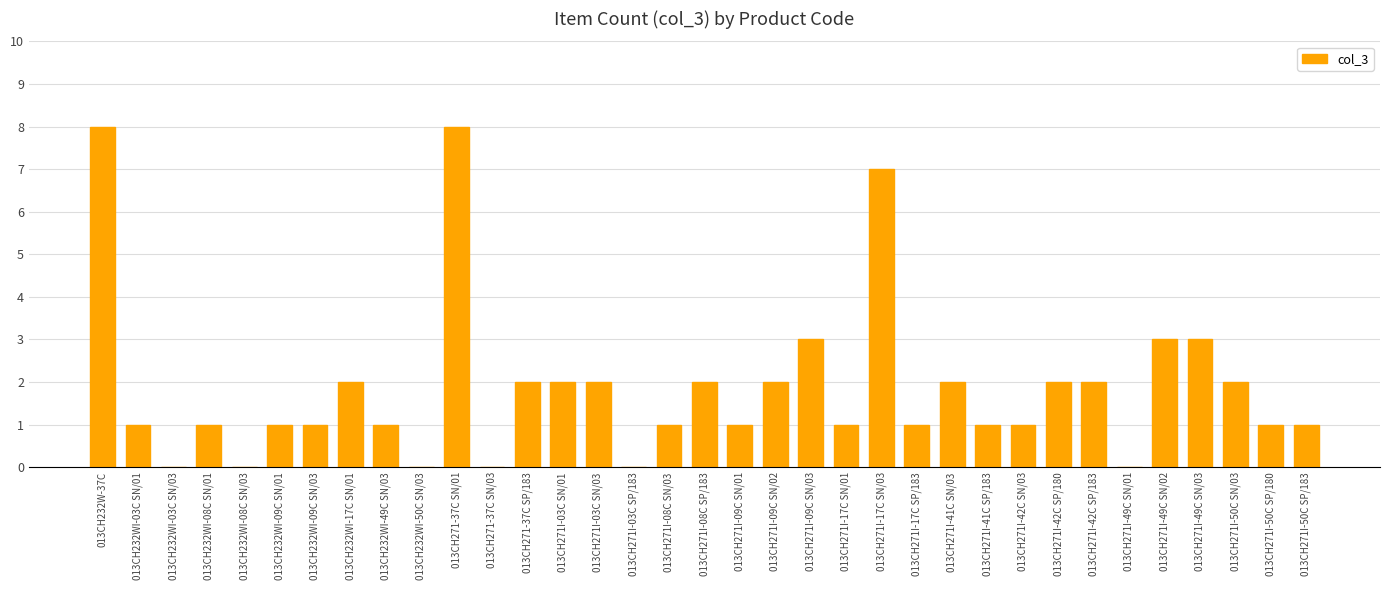

The value at 013CH232WI-50C SN/03 is 0. True or false?

True